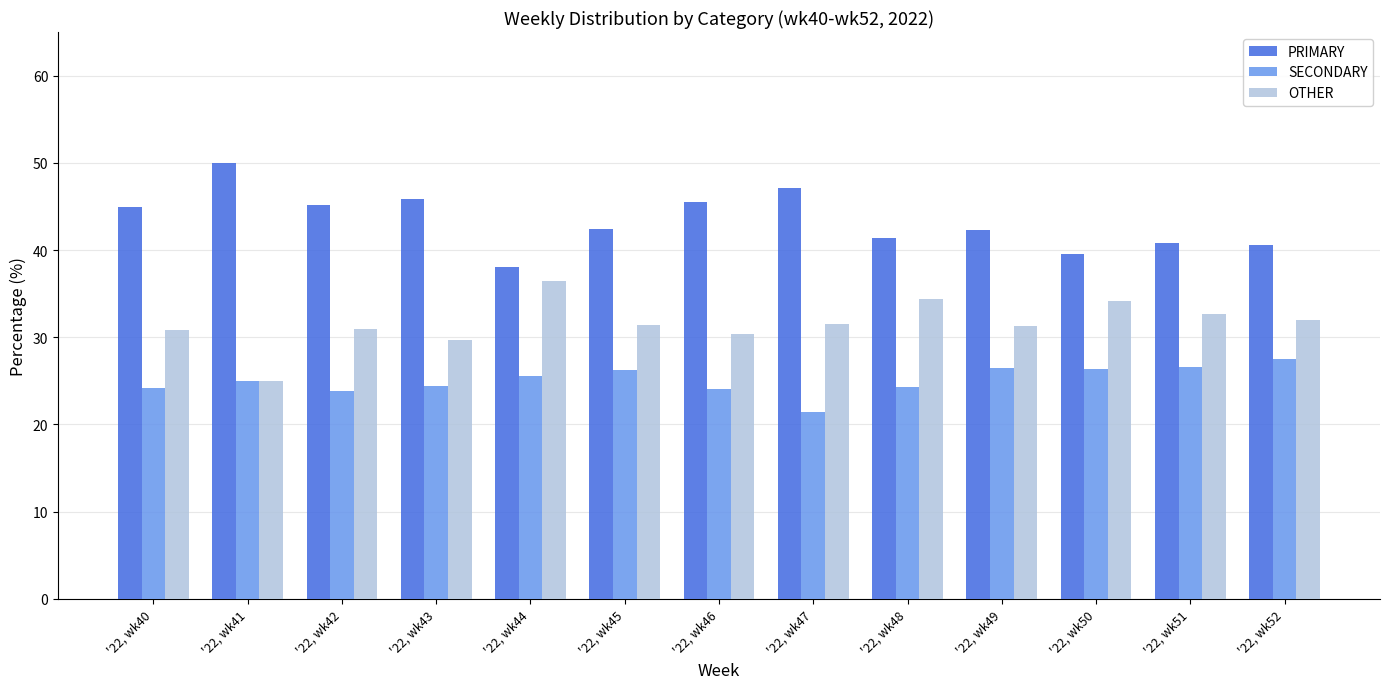

What is the average value of the OTHER series?

31.6